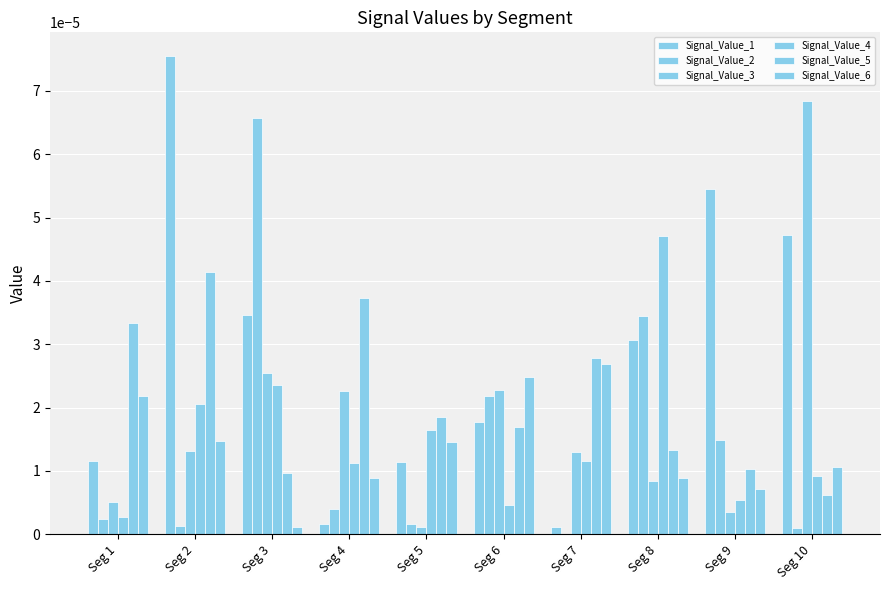

Which series has the largest total across all categories?

Signal_Value_1